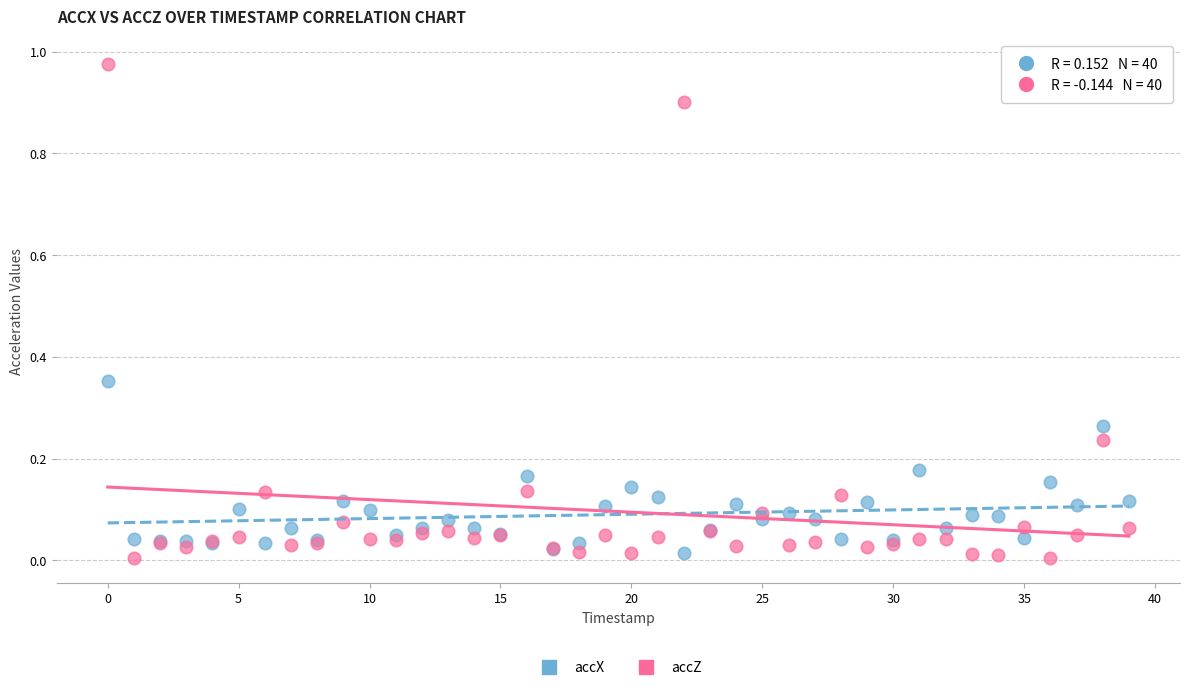

Which series reaches the maximum Y coordinate?

accZ